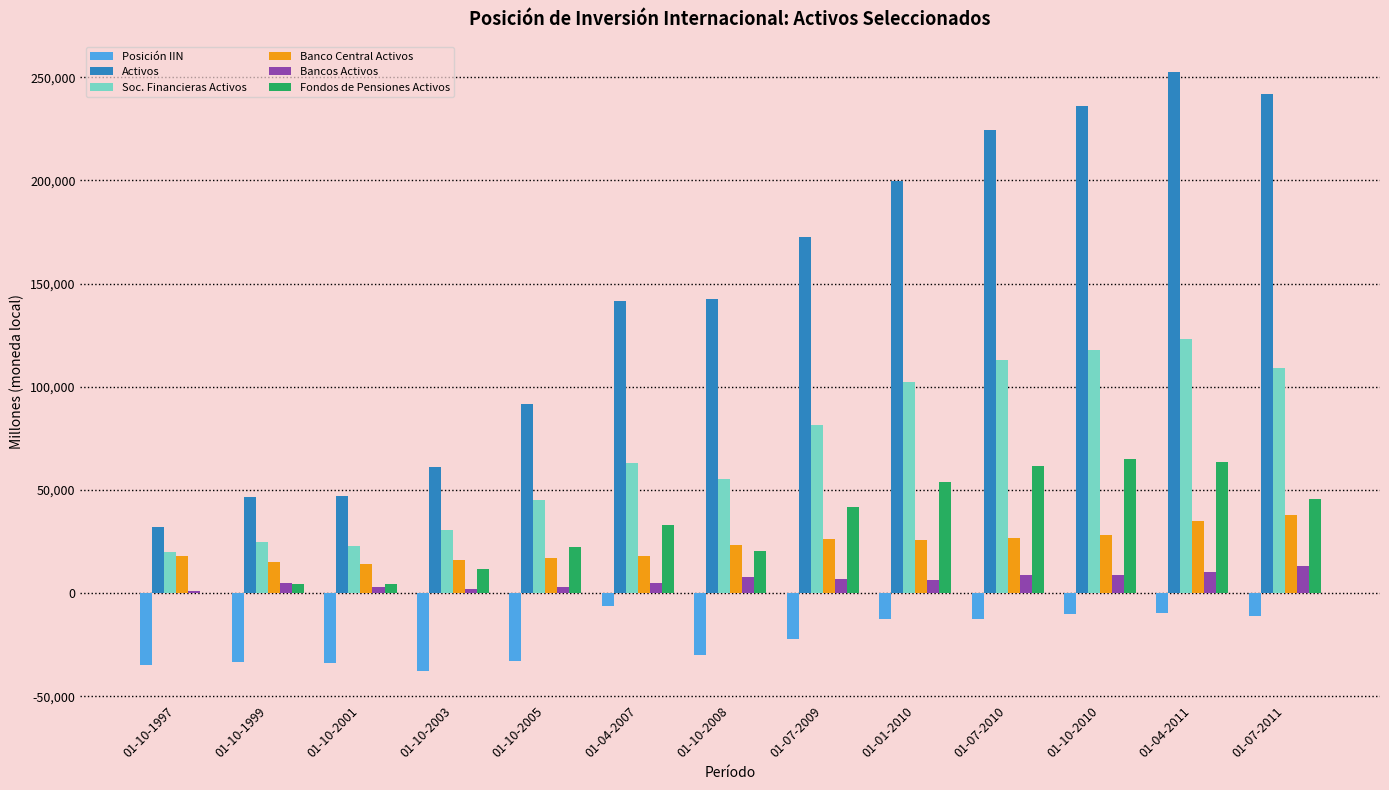

What is the sum of all Soc. Financieras Activos values?

908969